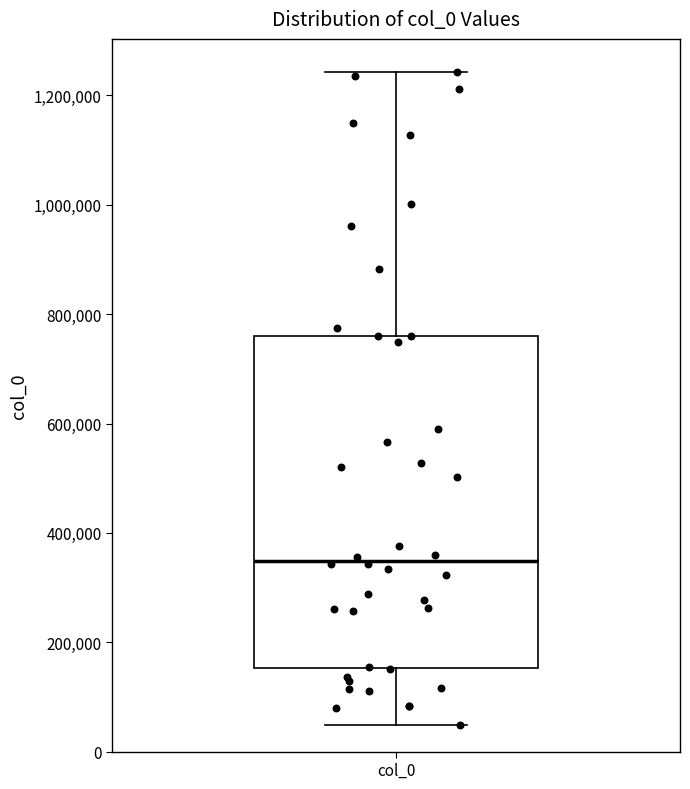

Read this box plot against the y-axis: the position of the median line, the range covered by the box, and the ends of both whiskers. The values are not printed on the chart, so give them approximately, as read against the axis.

median 340000, box 160000 to 760000, whiskers 40000 to 1240000